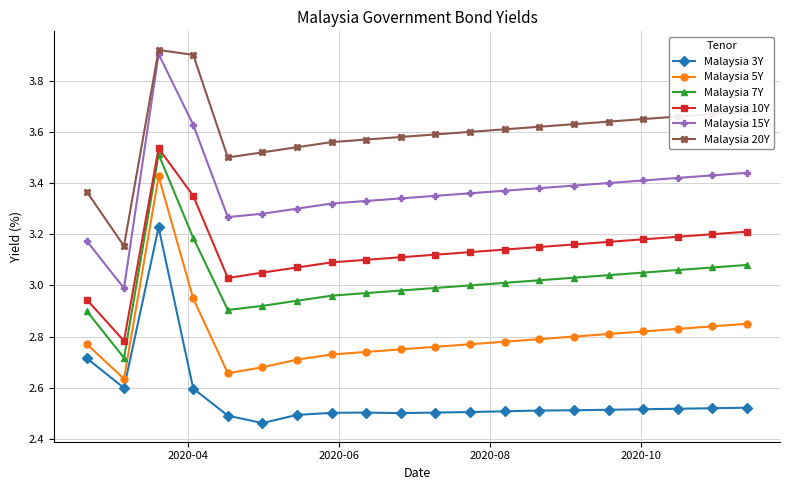

True or false: Malaysia 5Y and Malaysia 15Y cross at least once.

False